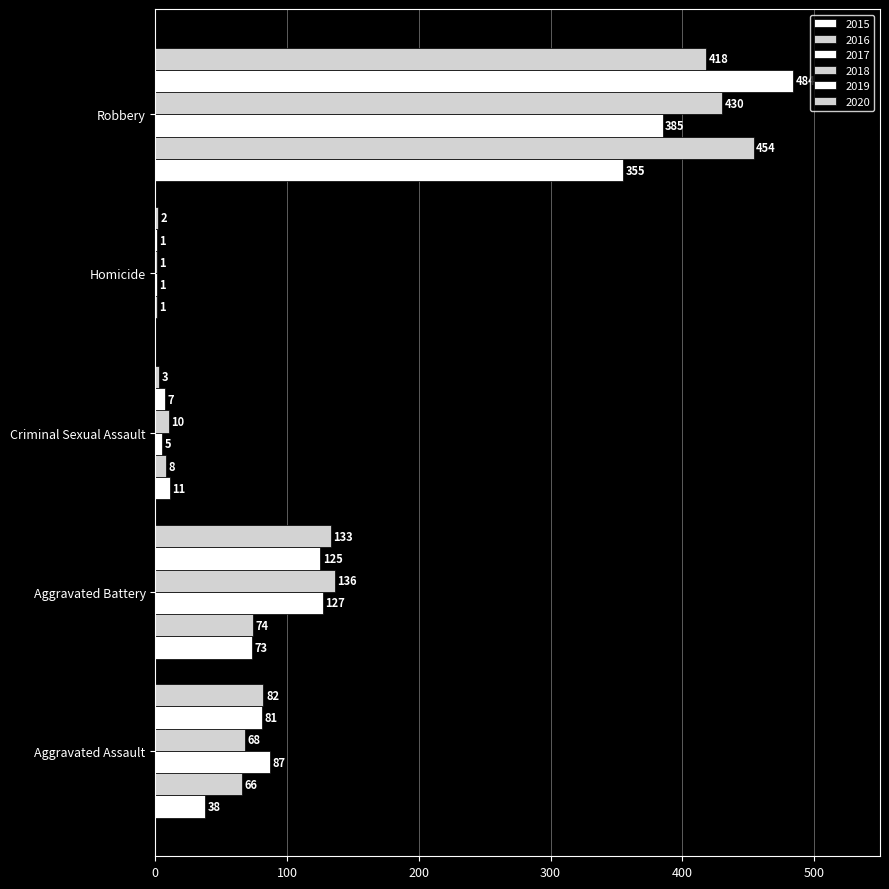

What is the difference between the maximum and second lowest values in the 2018 series?

420